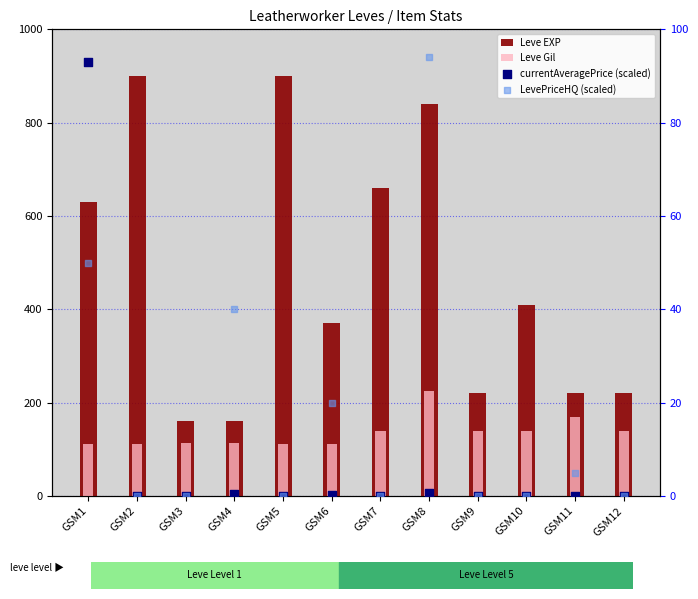

Which series has the largest total across all categories?

Leve EXP